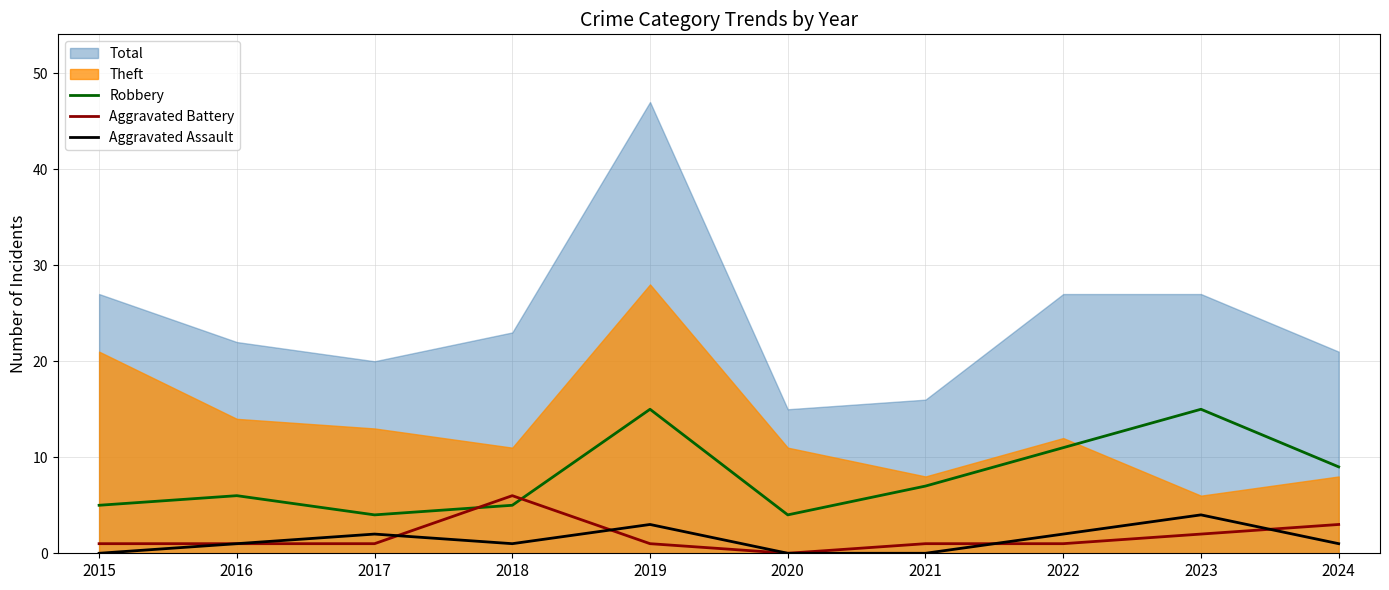

In Robbery, how many points are lower than both neighbors (excluding endpoints)?

2